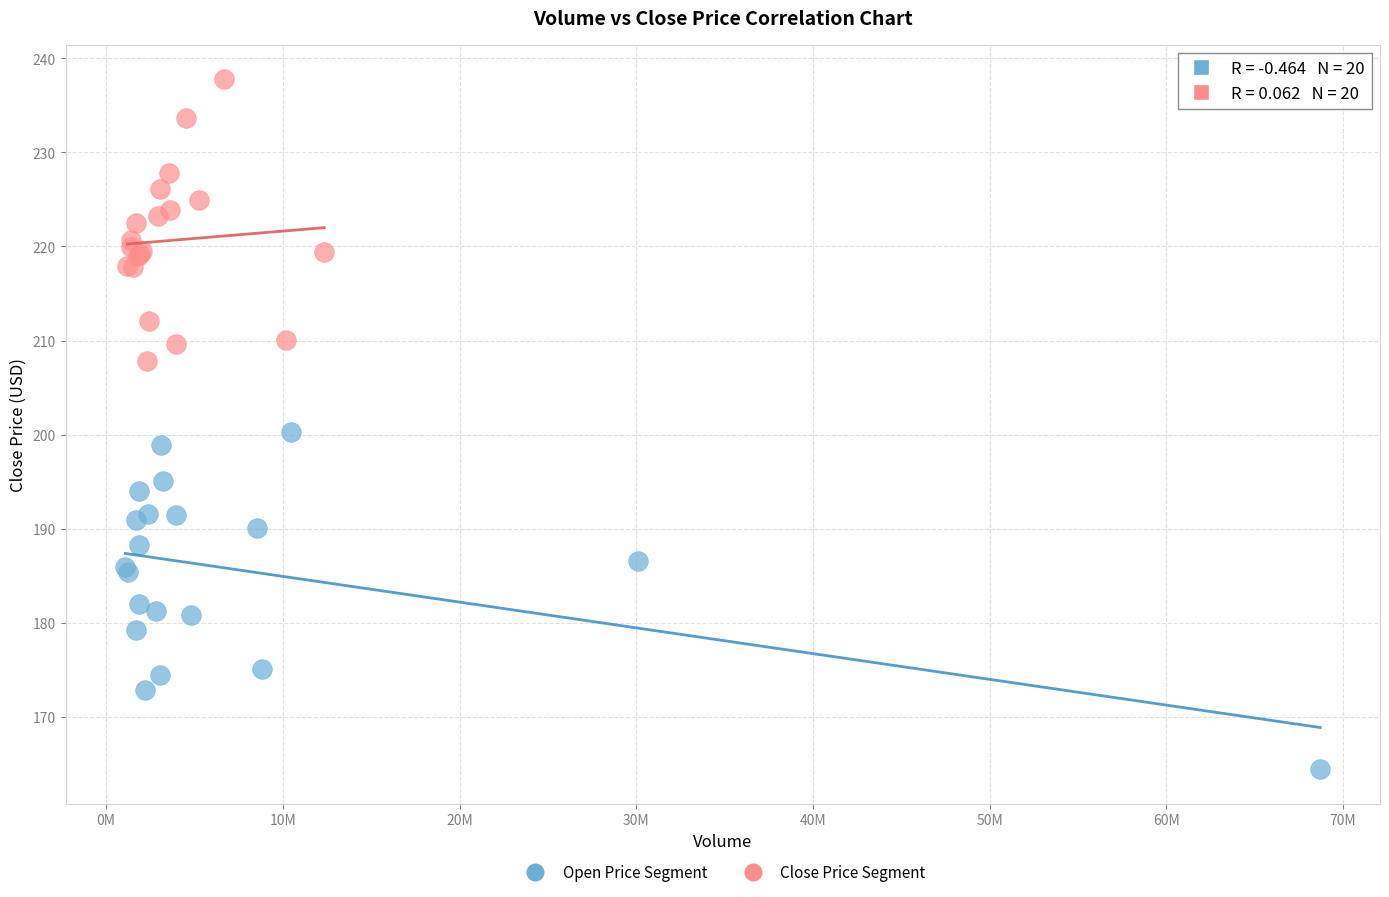

Which series contains the lowest Y value?

Open Price Segment